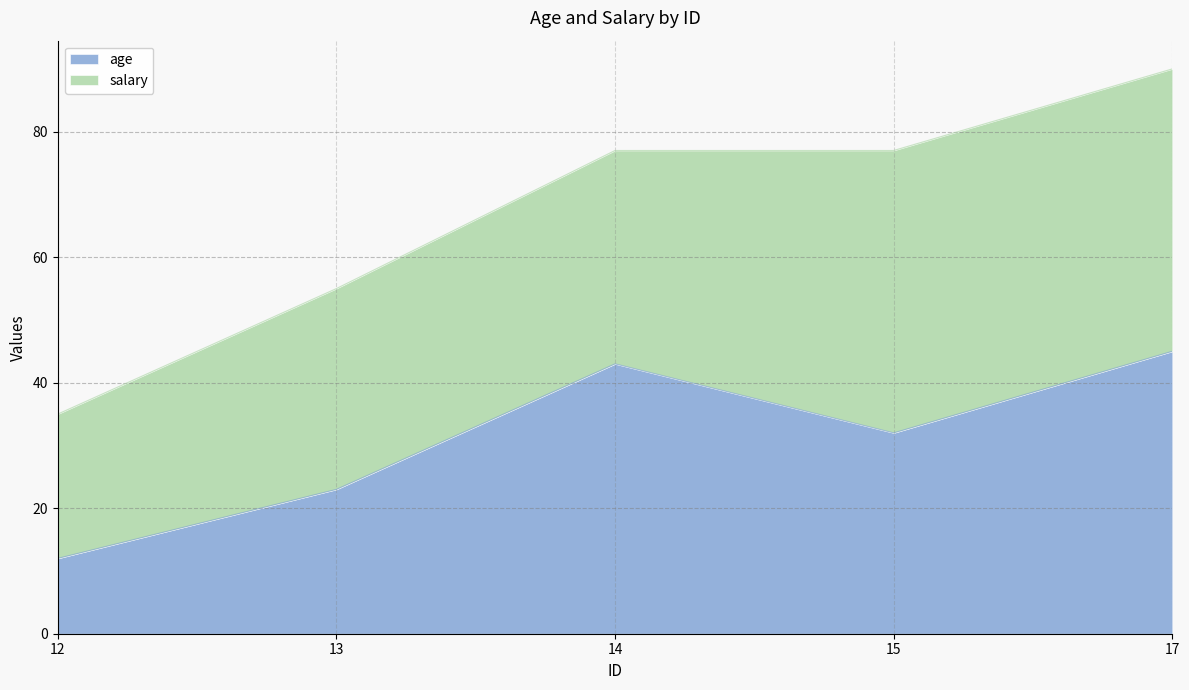

List the labels in order of value, smallest first.

12, 13, 15, 14, 17